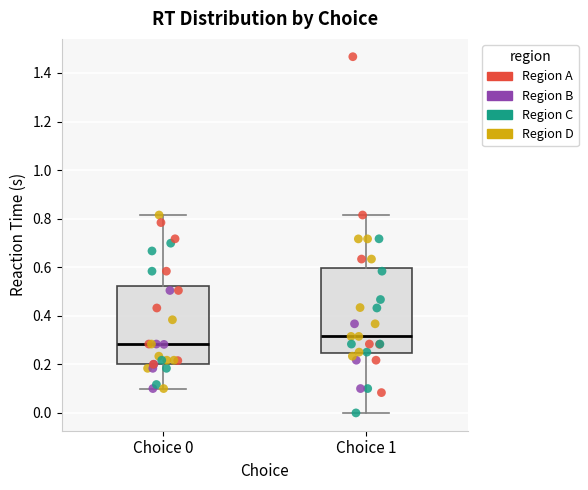

Reading left to right, read every box against the y-axis: the position of its median line, the range the box covers, and the ends of its whiskers. The values are not printed on the chart, so give them approximately, as read against the axis.

Choice 0: median 0.28, box 0.20 to 0.52, whiskers 0.10 to 0.82
Choice 1: median 0.32, box 0.24 to 0.60, whiskers 0.00 to 0.82